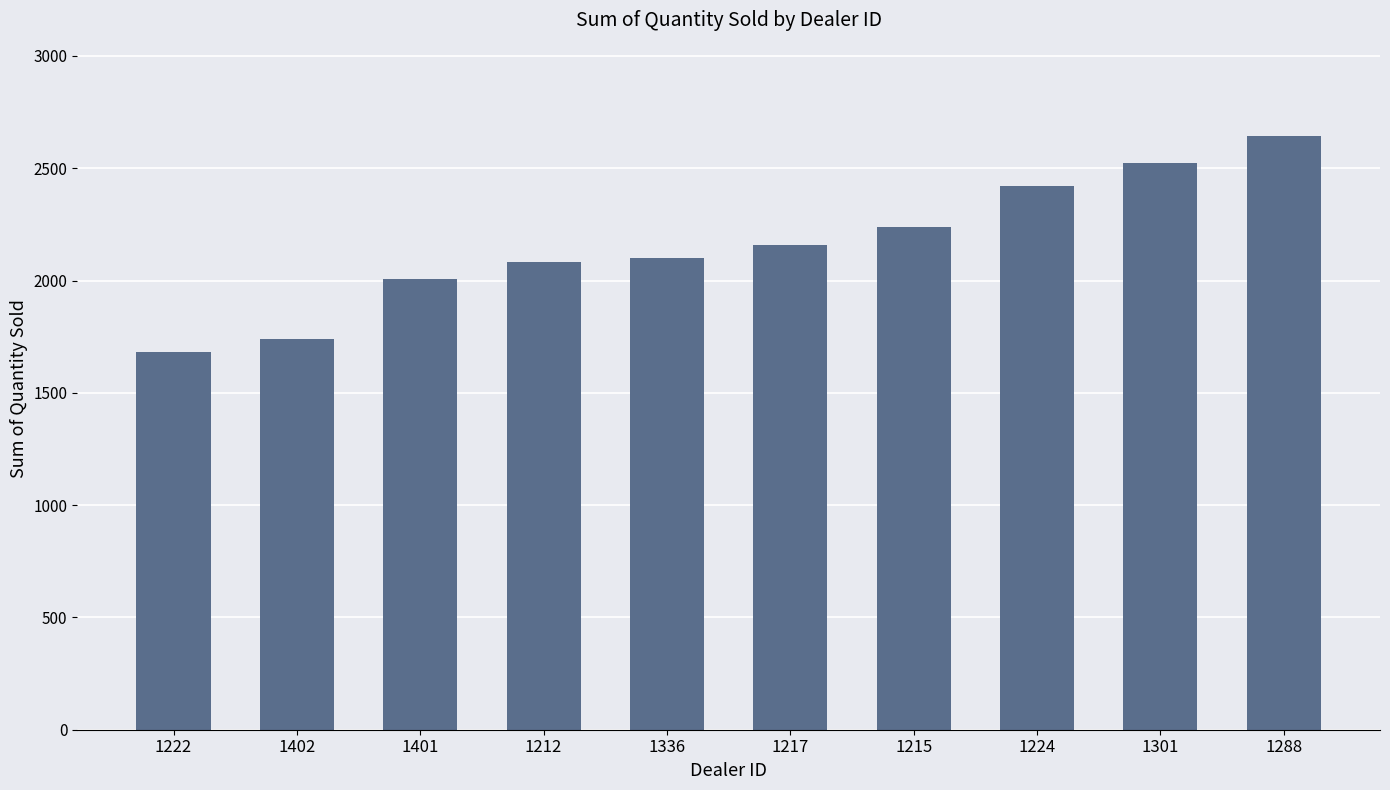

What is the difference between the second highest and minimum values?

840